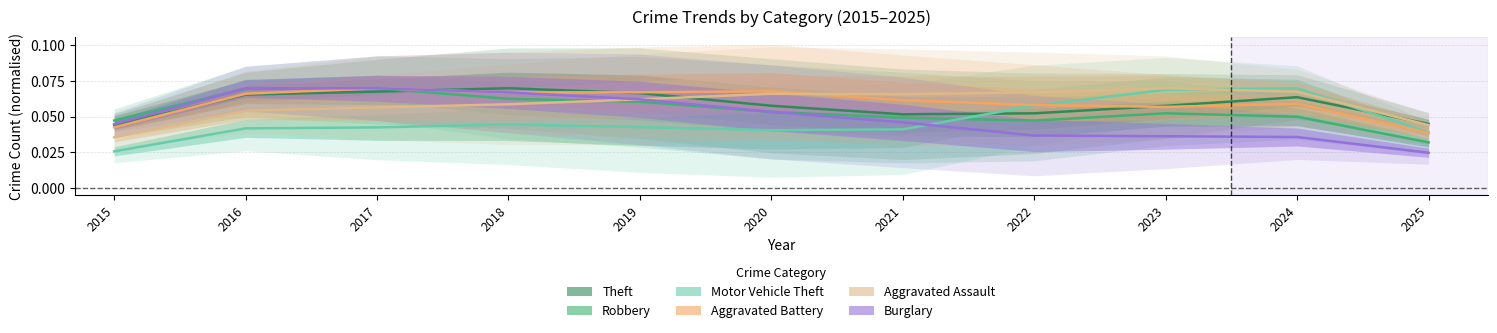

Which series has the largest total across all categories?

Aggravated Battery